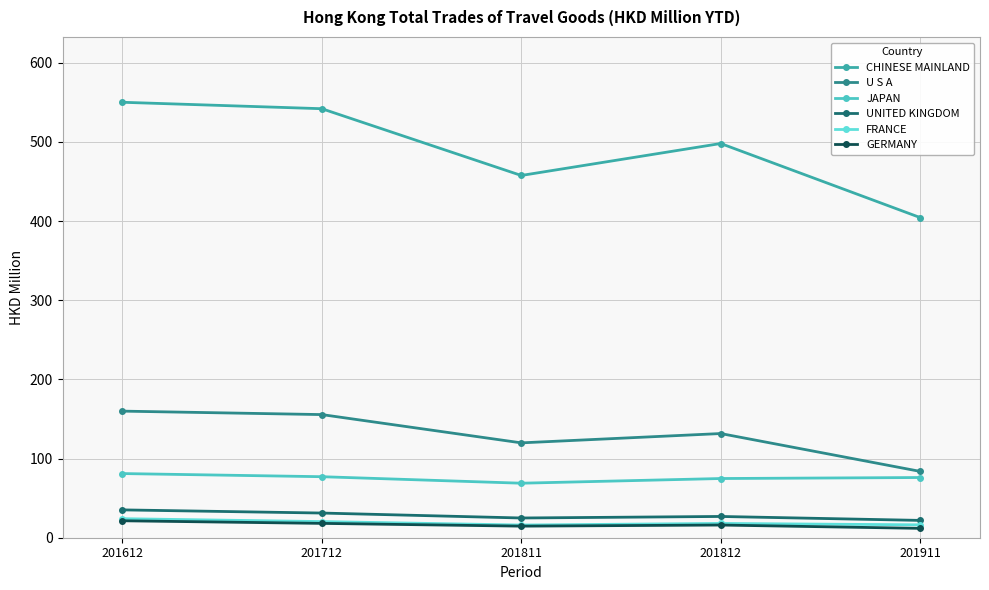

What is the difference between the second highest and minimum values in the CHINESE MAINLAND series?

137.5